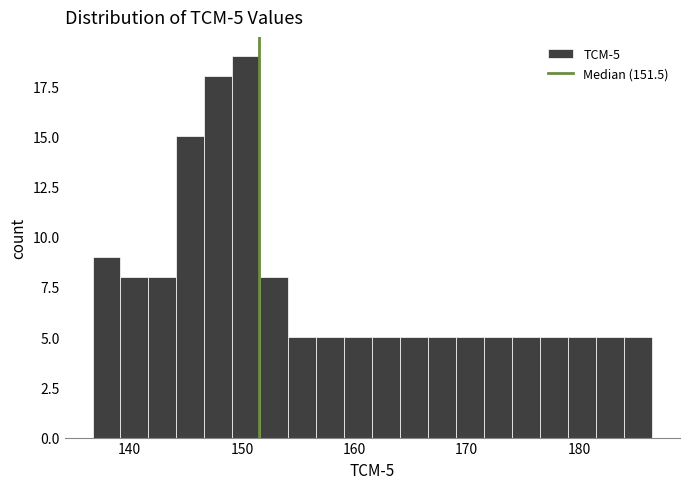

Around what value on the x-axis is the tallest bar? Give the approximate position of its centre, as read against the axis.

150